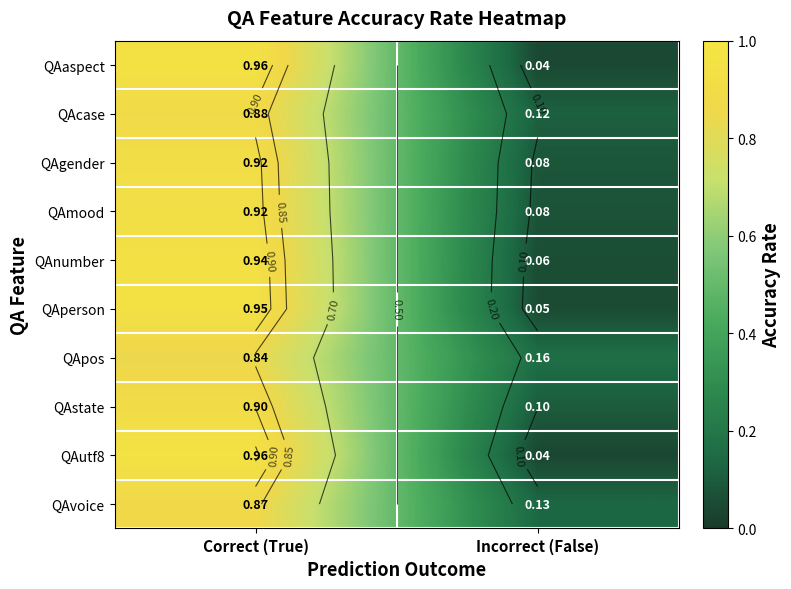

Which series has the largest range (max minus min)?

QAutf8